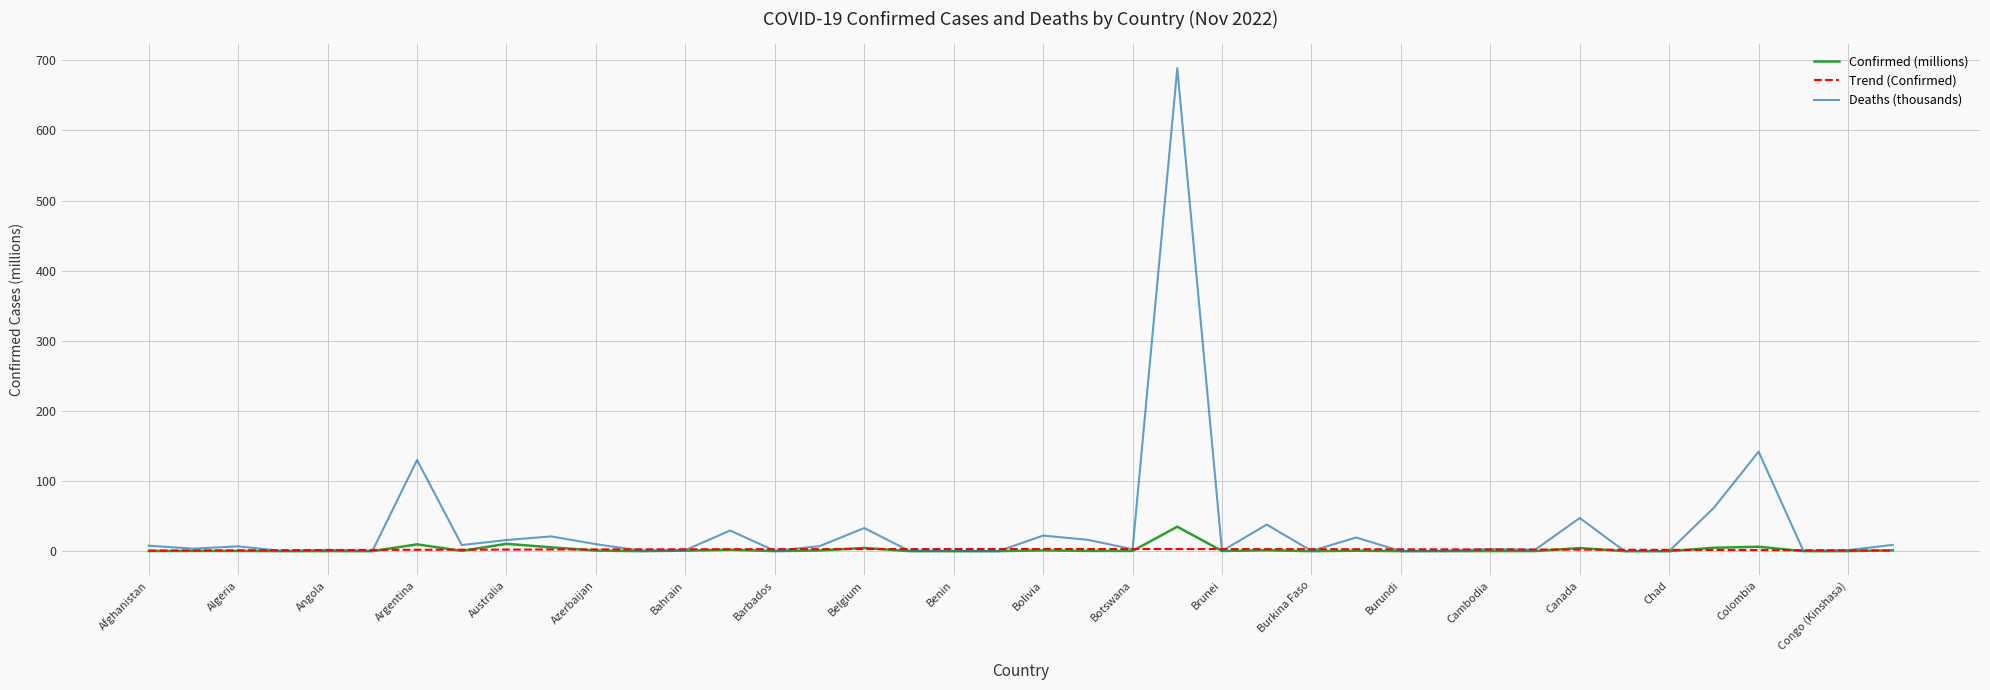

What is the label of the 17th point from the left?

Belgium